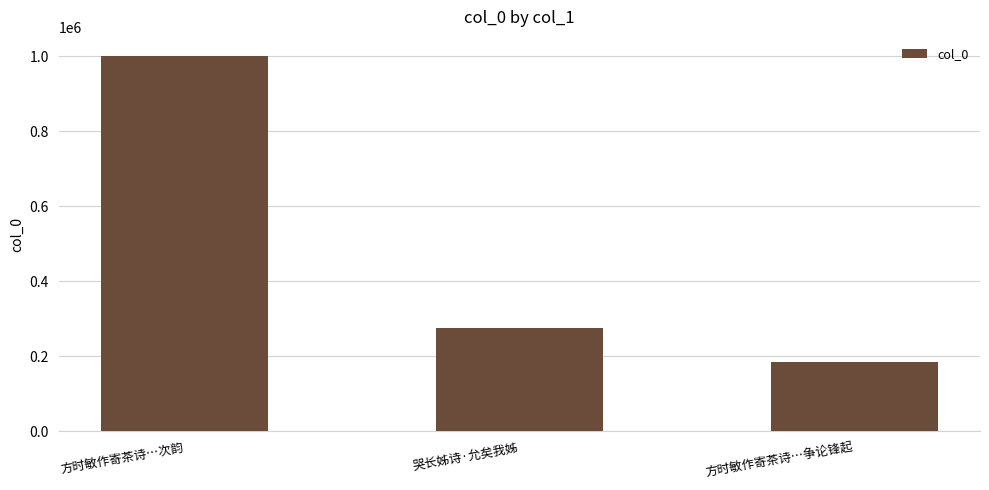

What is the value of the 1st bar from the left?

1001057